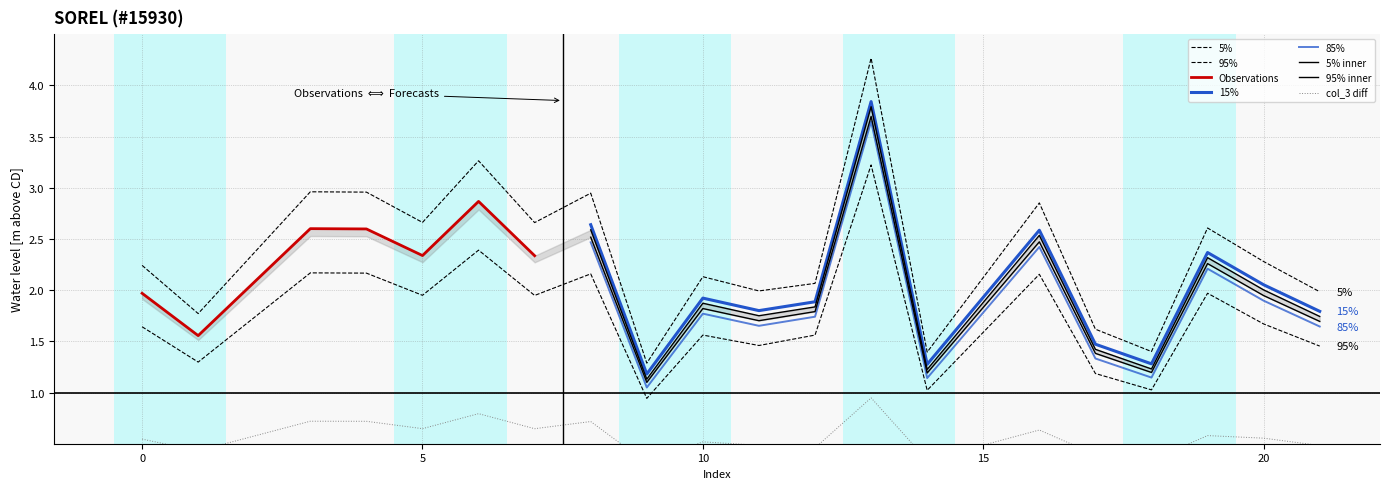

Does the chart display data point markers on the line(s)?

No